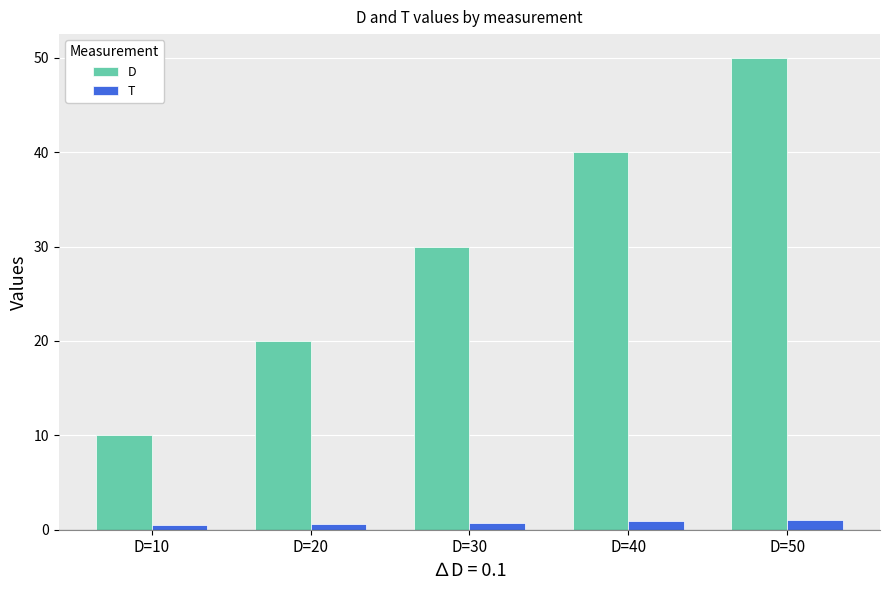

True or false: D has a value of 20.0 at D=20.

True